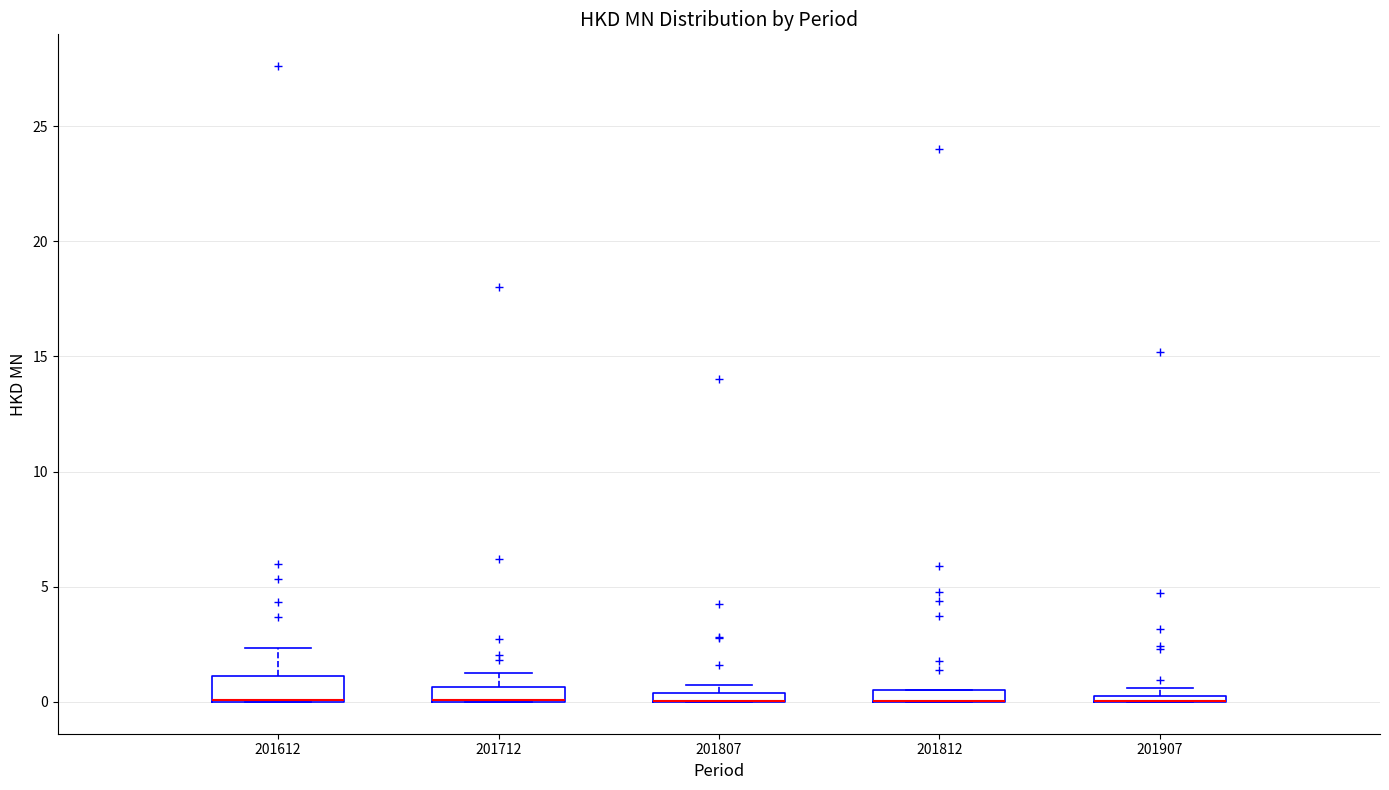

Where is the upper edge of the box at x = 201612 on the y-axis? The values are not printed on the chart, so give them approximately, as read against the axis.

1.0